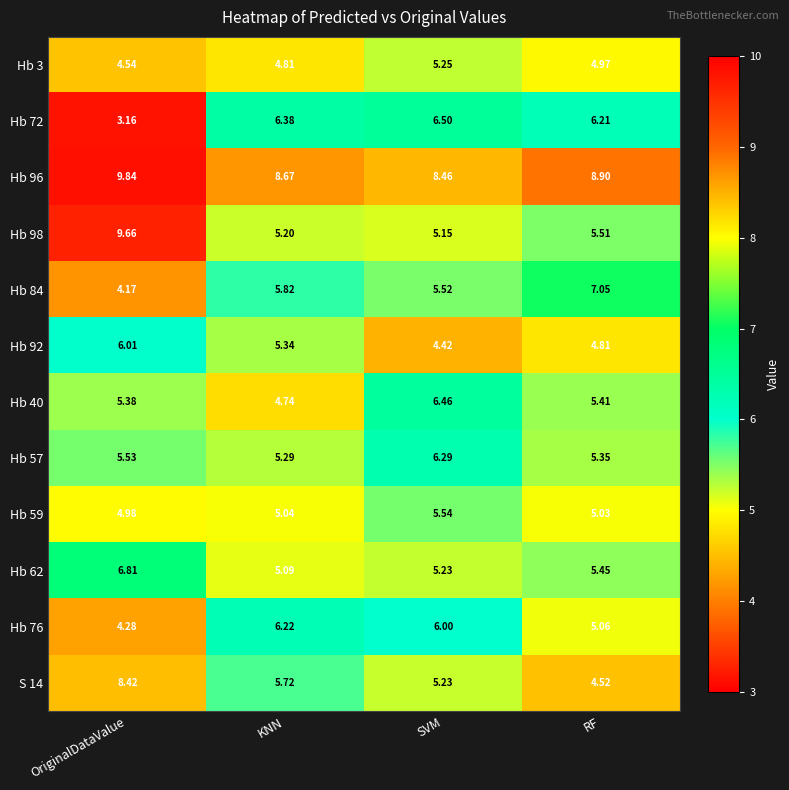

Which category has the highest value in the Hb 76 series?

KNN